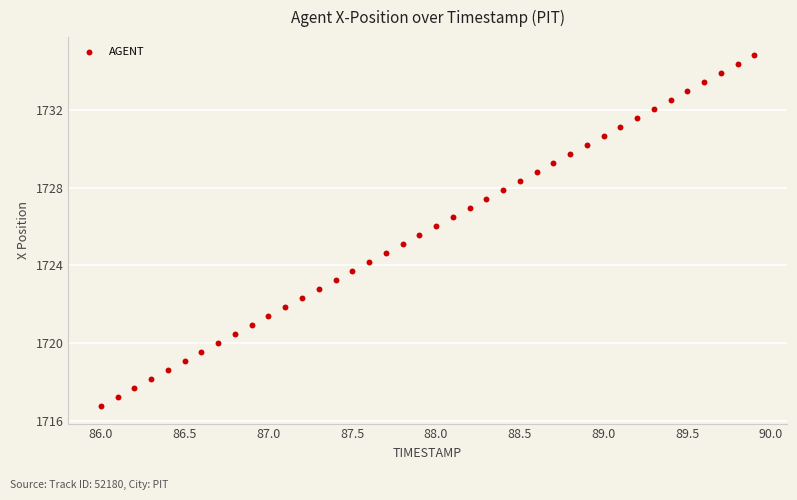

What is the range of Y values (max minus min)?

18.1